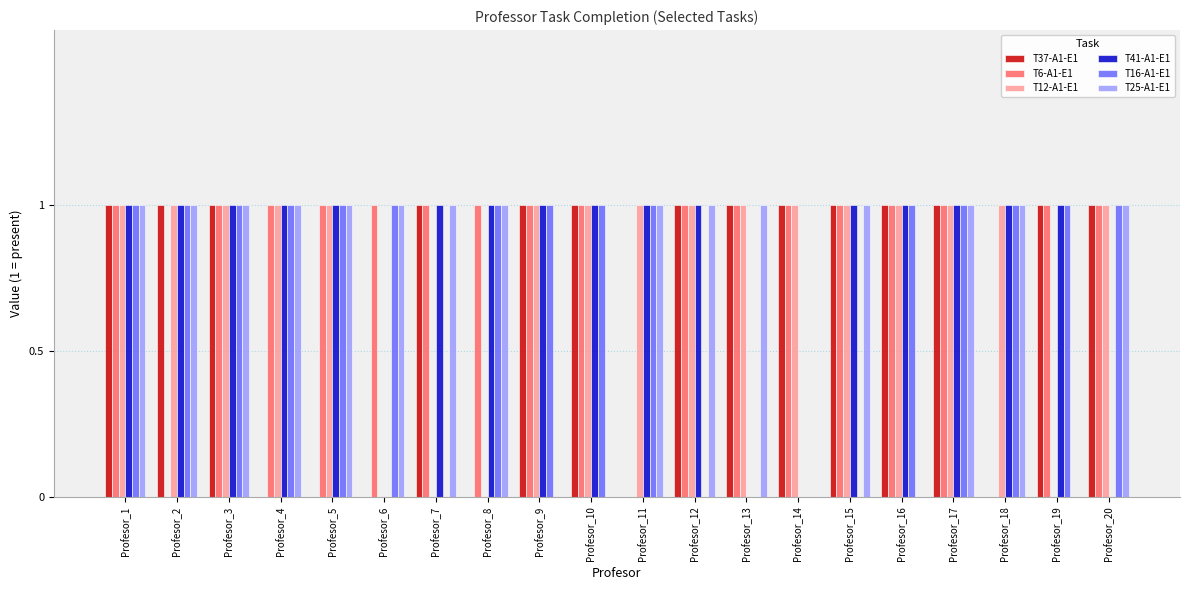

Reading right to left, list all the values displayed in this chart.

T37-A1-E1: Profesor_20=1	Profesor_19=1	Profesor_18=0	Profesor_17=1	Profesor_16=1	Profesor_15=1	Profesor_14=1	Profesor_13=1	Profesor_12=1	Profesor_11=0	Profesor_10=1	Profesor_9=1	Profesor_8=0	Profesor_7=1	Profesor_6=0	Profesor_5=0	Profesor_4=0	Profesor_3=1	Profesor_2=1	Profesor_1=1
T6-A1-E1: Profesor_20=1	Profesor_19=1	Profesor_18=0	Profesor_17=1	Profesor_16=1	Profesor_15=1	Profesor_14=1	Profesor_13=1	Profesor_12=1	Profesor_11=0	Profesor_10=1	Profesor_9=1	Profesor_8=1	Profesor_7=1	Profesor_6=1	Profesor_5=1	Profesor_4=1	Profesor_3=1	Profesor_2=0	Profesor_1=1
T12-A1-E1: Profesor_20=1	Profesor_19=0	Profesor_18=1	Profesor_17=1	Profesor_16=1	Profesor_15=1	Profesor_14=1	Profesor_13=1	Profesor_12=1	Profesor_11=1	Profesor_10=1	Profesor_9=1	Profesor_8=0	Profesor_7=0	Profesor_6=0	Profesor_5=1	Profesor_4=1	Profesor_3=1	Profesor_2=1	Profesor_1=1
T41-A1-E1: Profesor_20=0	Profesor_19=1	Profesor_18=1	Profesor_17=1	Profesor_16=1	Profesor_15=1	Profesor_14=0	Profesor_13=0	Profesor_12=1	Profesor_11=1	Profesor_10=1	Profesor_9=1	Profesor_8=1	Profesor_7=1	Profesor_6=0	Profesor_5=1	Profesor_4=1	Profesor_3=1	Profesor_2=1	Profesor_1=1
T16-A1-E1: Profesor_20=1	Profesor_19=1	Profesor_18=1	Profesor_17=1	Profesor_16=1	Profesor_15=0	Profesor_14=0	Profesor_13=0	Profesor_12=0	Profesor_11=1	Profesor_10=1	Profesor_9=1	Profesor_8=1	Profesor_7=0	Profesor_6=1	Profesor_5=1	Profesor_4=1	Profesor_3=1	Profesor_2=1	Profesor_1=1
T25-A1-E1: Profesor_20=1	Profesor_19=0	Profesor_18=1	Profesor_17=1	Profesor_16=0	Profesor_15=1	Profesor_14=0	Profesor_13=1	Profesor_12=1	Profesor_11=1	Profesor_10=0	Profesor_9=0	Profesor_8=1	Profesor_7=1	Profesor_6=1	Profesor_5=1	Profesor_4=1	Profesor_3=1	Profesor_2=1	Profesor_1=1